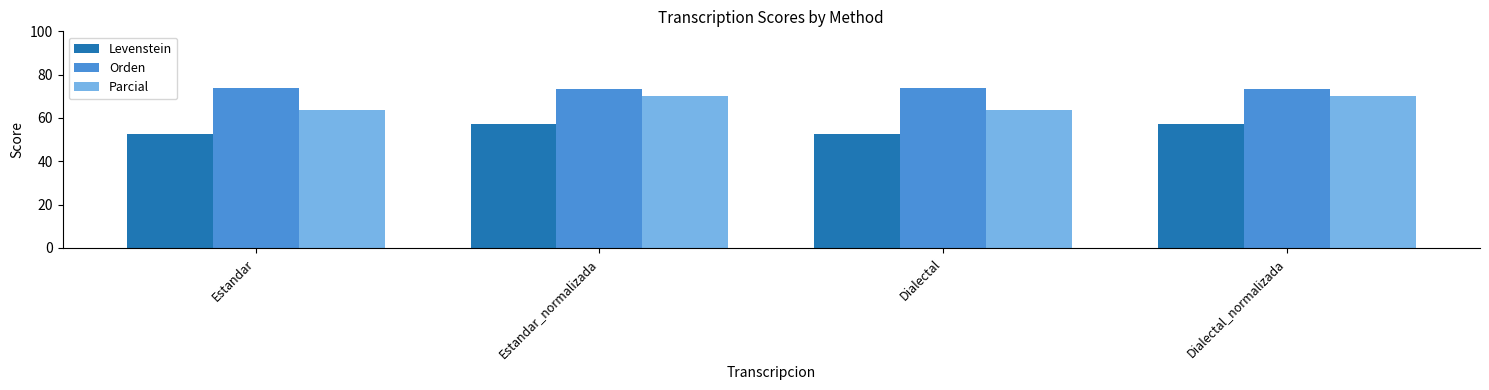

What is the lowest value of the Levenstein series?

52.6